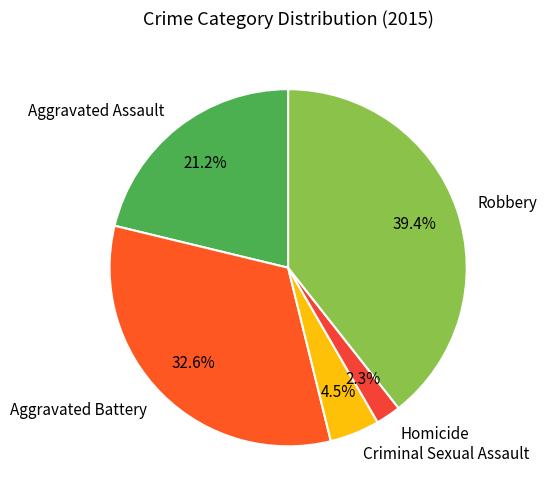

Is there a majority slice in this chart?

No